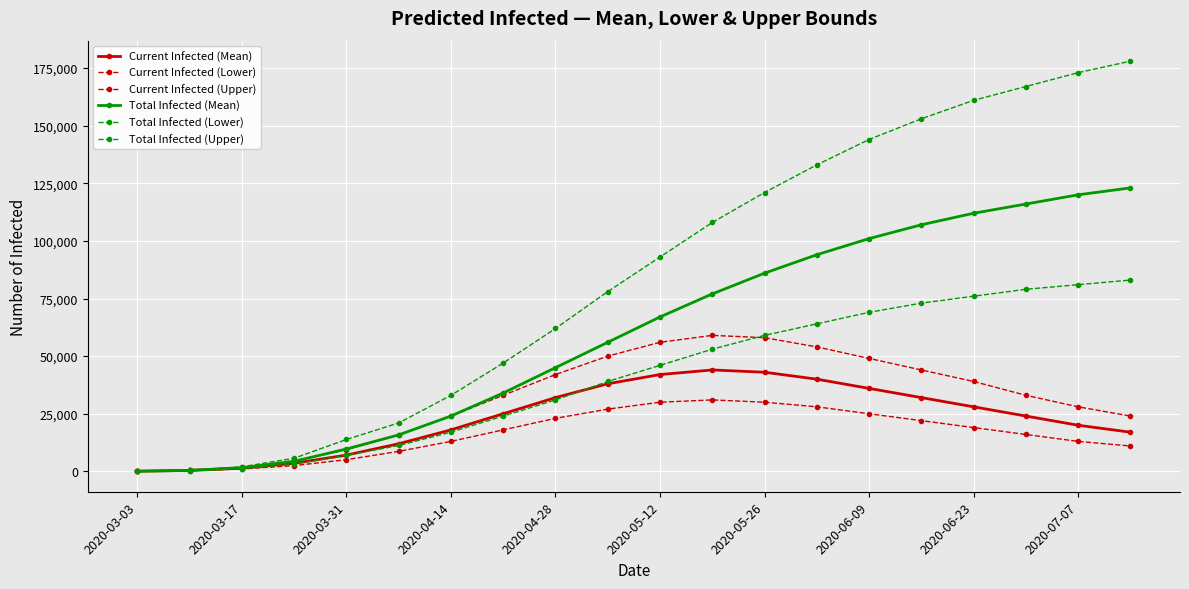

Which category has the lowest value in the Total Infected (Upper) series?

2020-03-03